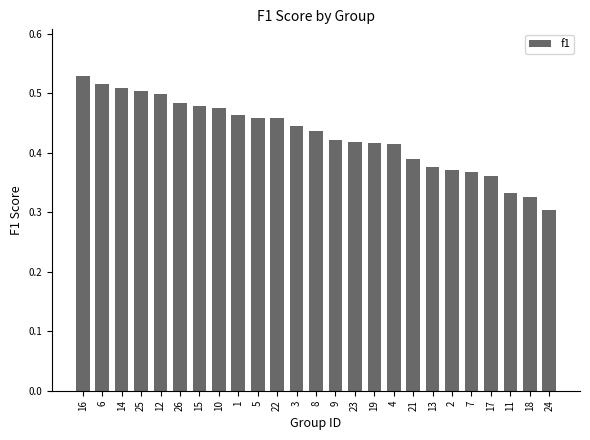

Is it true that the value at 21 is 0.6?

False